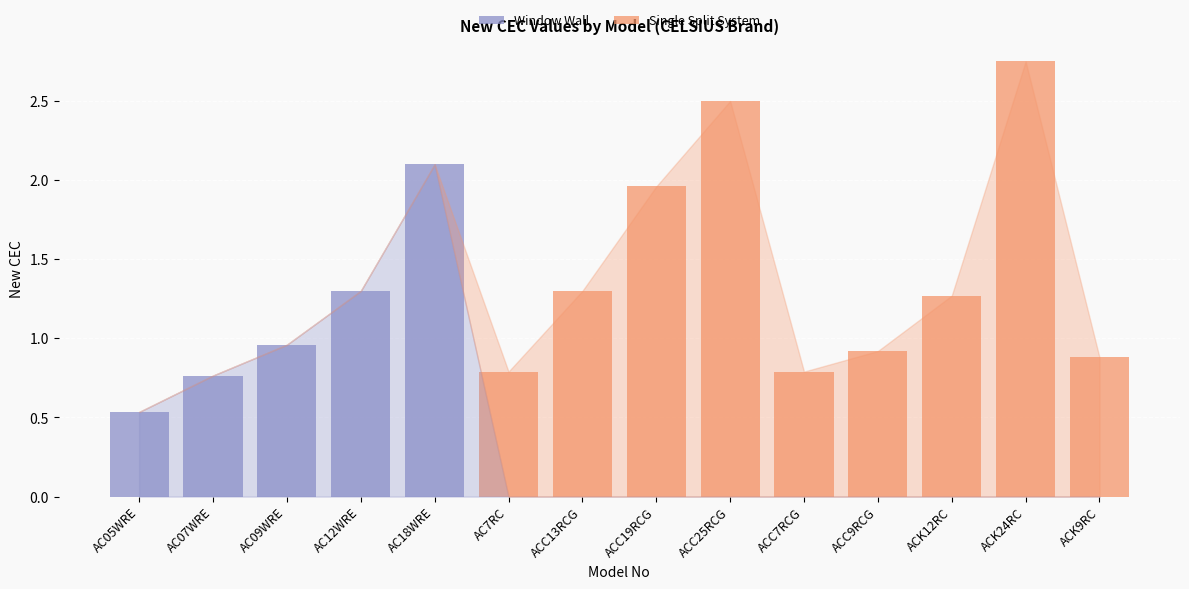

At which category is the sum across all series the highest?

ACK24RC